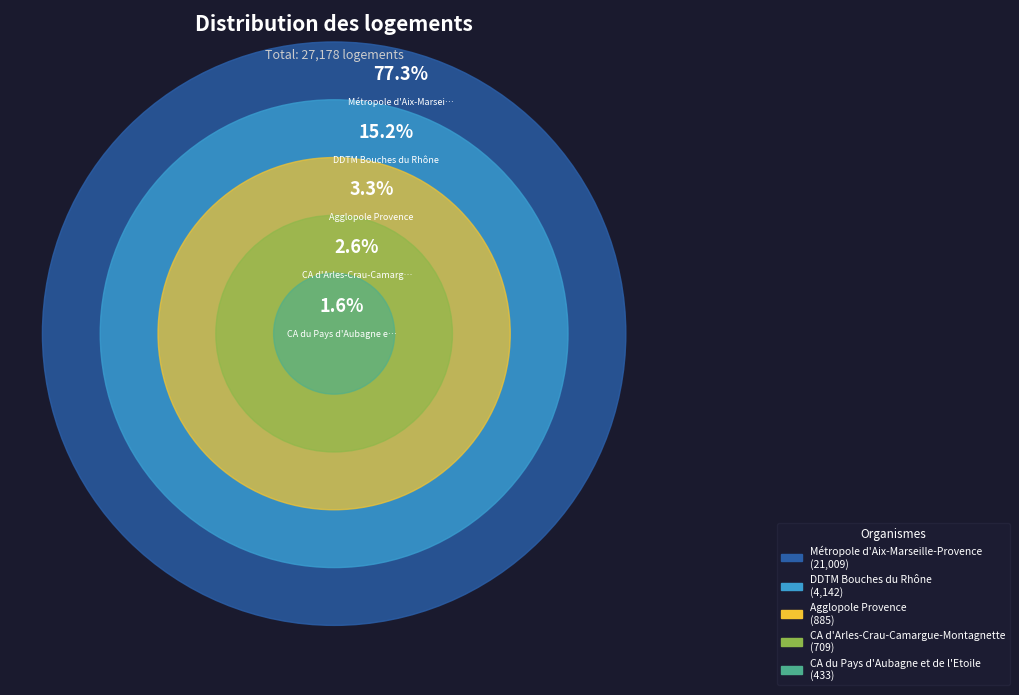

True or false: Agglopole Provence accounts for 3% of the total.

True